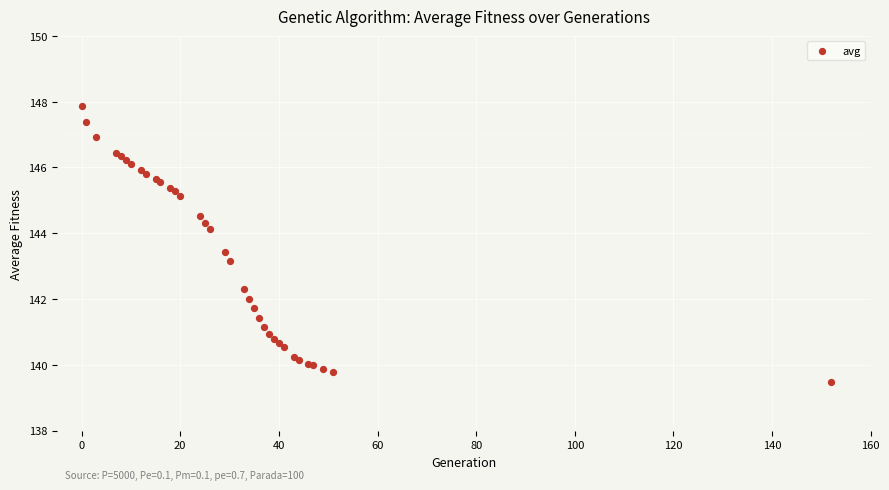

What Y value in the scatter plot is closest to 143?

143.2